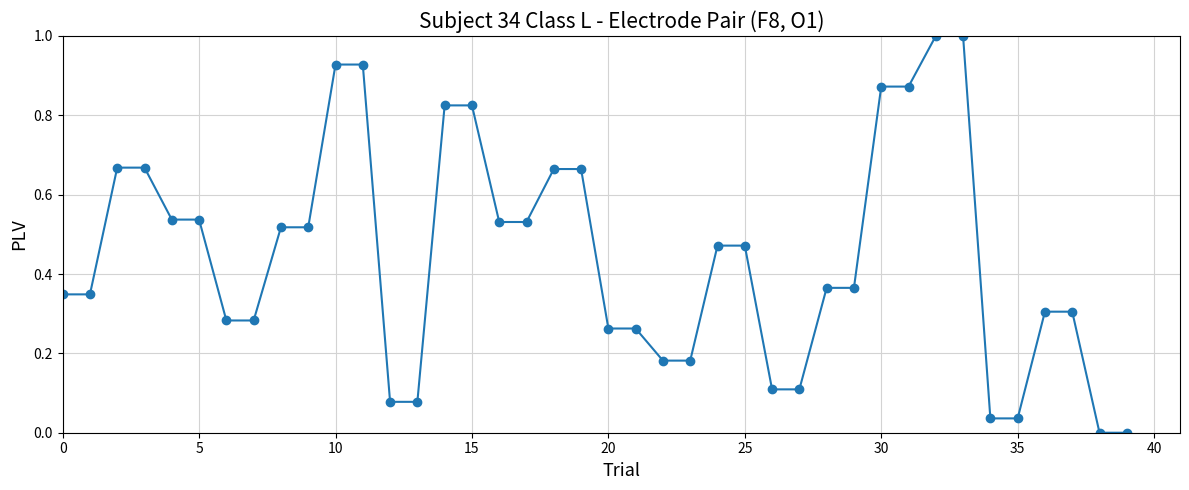

What is the maximum value shown in the chart?

1.0